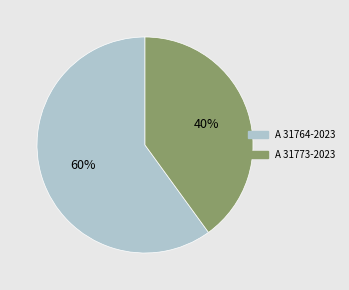

The A 31773-2023 slice represents 53% of the pie. True or false?

False